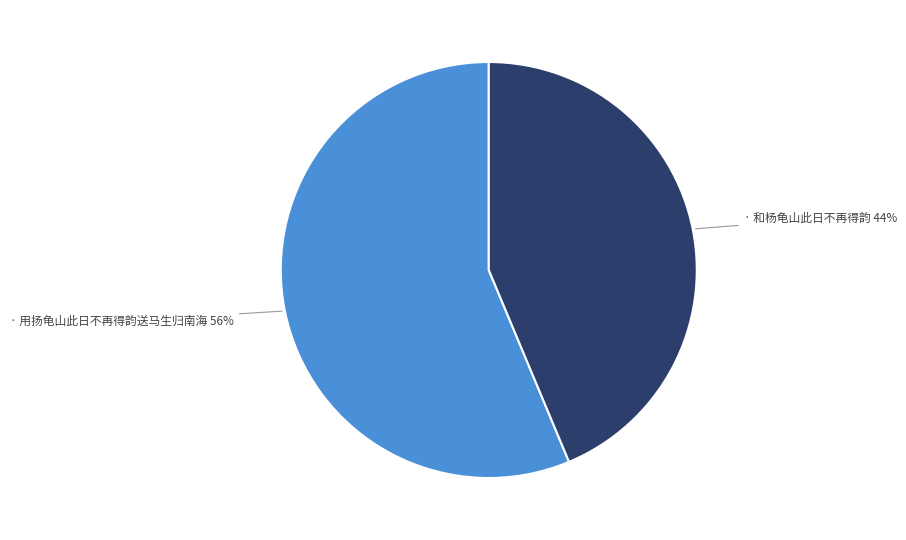

Is there a majority slice in this chart?

Yes